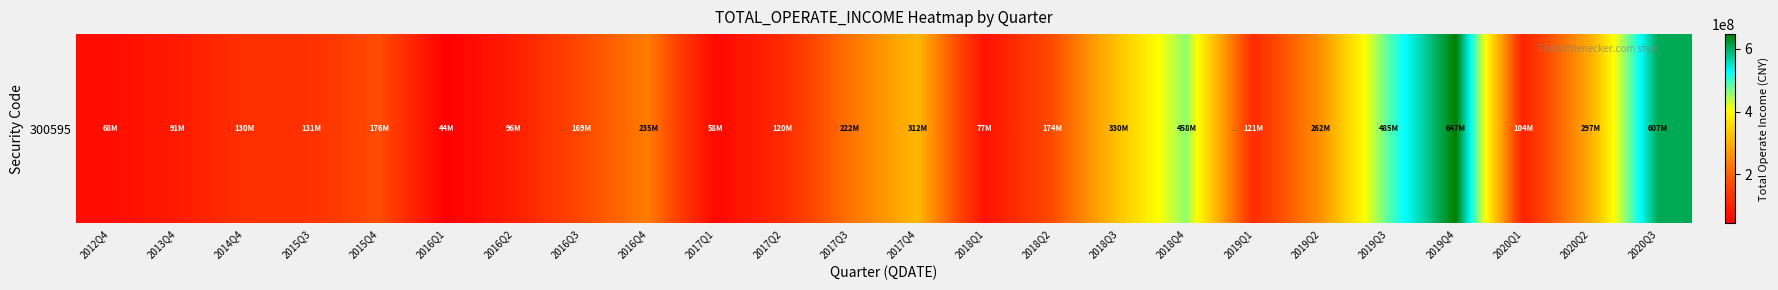

Reading left to right, list all the values displayed in this chart.

2012Q4=68389149.1	2013Q4=91010663.3	2014Q4=129880557.0	2015Q3=131043955.3	2015Q4=176236652.2	2016Q1=43771536.9	2016Q2=96371769.8	2016Q3=168967514.8	2016Q4=235018663.6	2017Q1=57955571.8	2017Q2=119556069.8	2017Q3=222375793.6	2017Q4=311629075.1	2018Q1=77228614.3	2018Q2=173735847.9	2018Q3=330158223.6	2018Q4=458419766.5	2019Q1=121047109.6	2019Q2=262477045.3	2019Q3=484989217.0	2019Q4=646903716.2	2020Q1=103967367.4	2020Q2=297037401.8	2020Q3=606596719.7